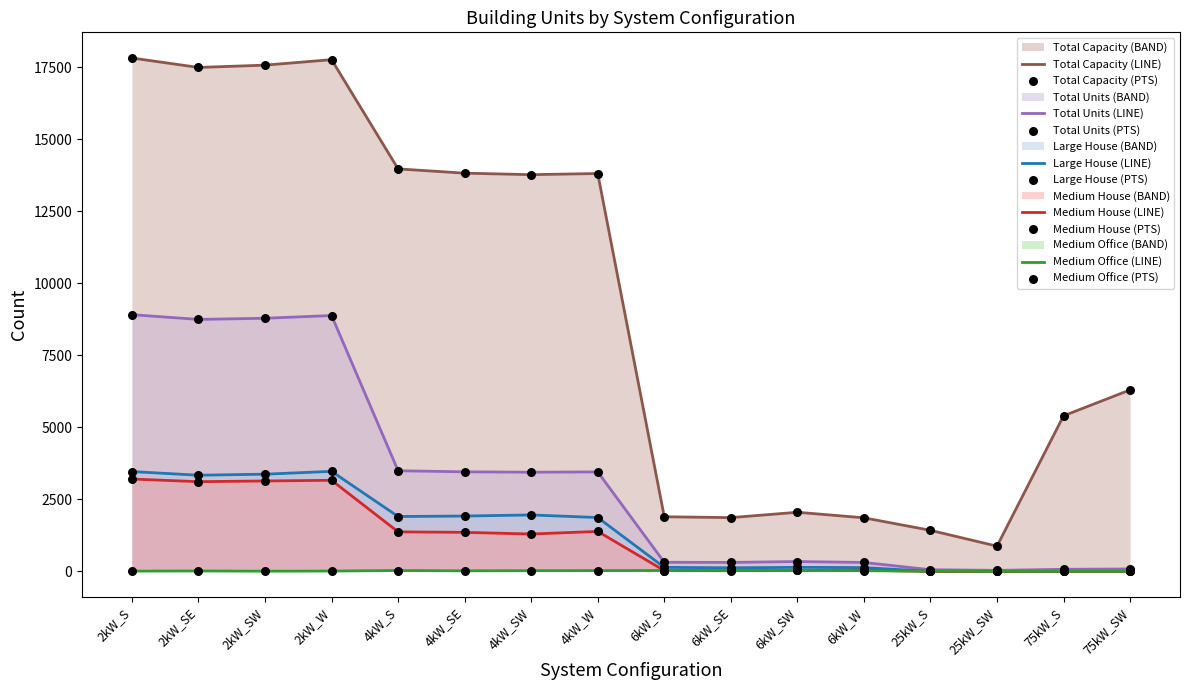

What is the total value across all series at 2kW_S?

33413